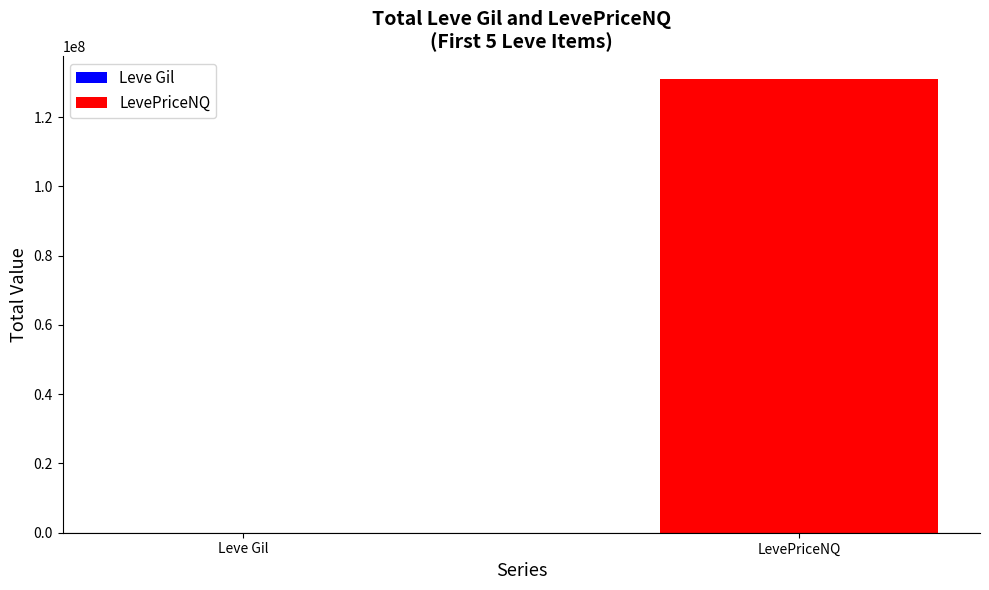

Reading right to left, transcribe all the data shown in this chart.

LevePriceNQ=131014629	Leve Gil=869